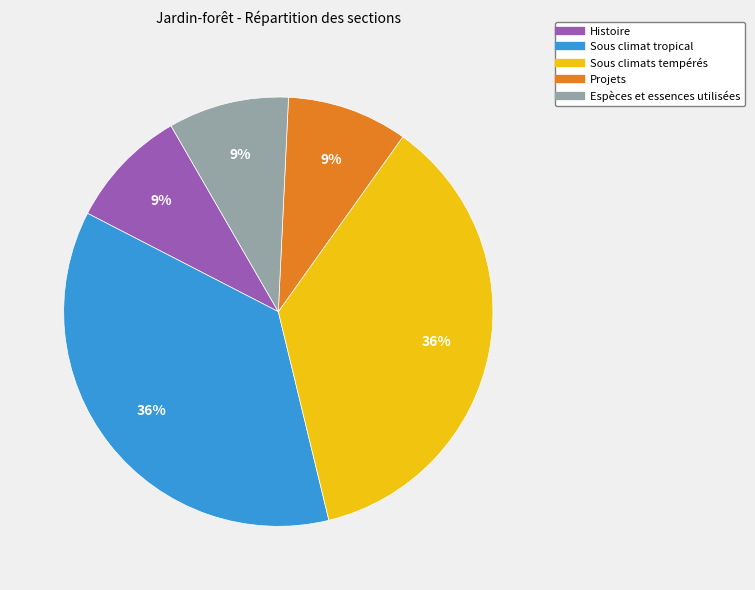

Is Espèces et essences utilisées the majority of the pie?

No